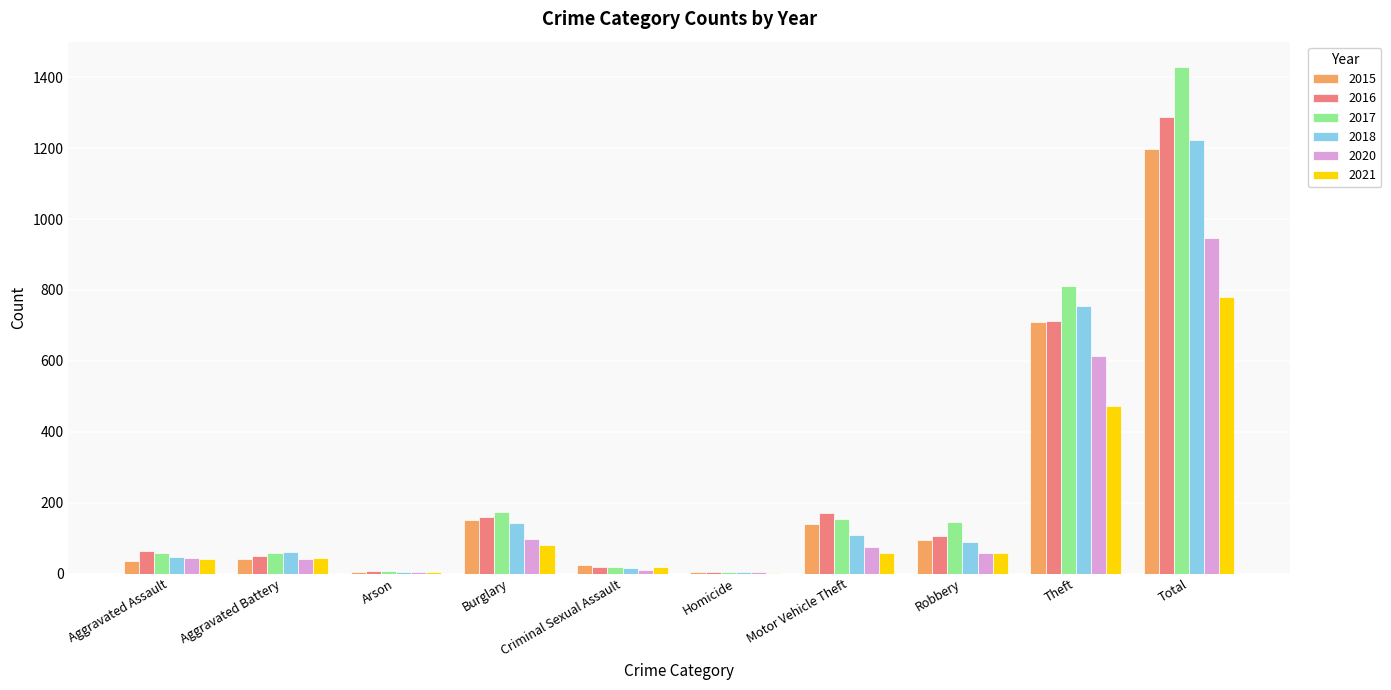

At which category does the chart reach its peak across all series?

Total